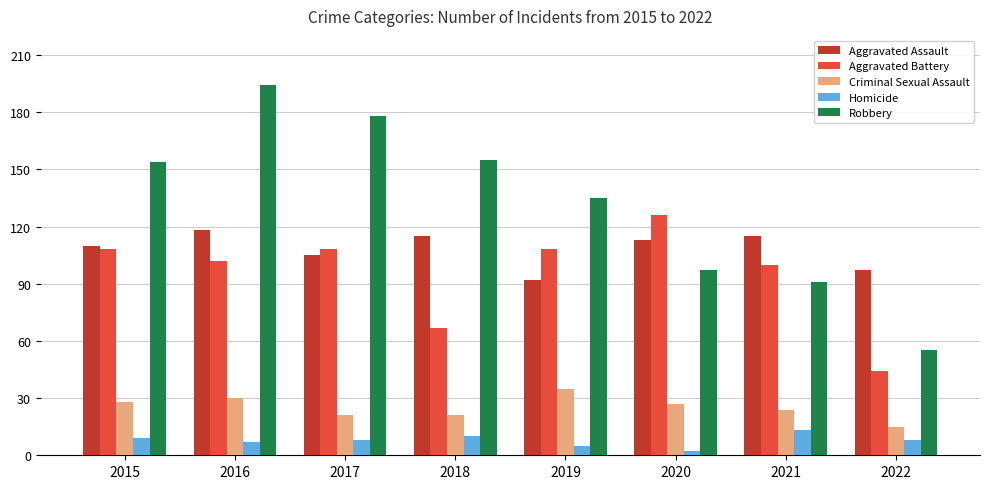

The value of Aggravated Assault at 2022 is 97. True or false?

True